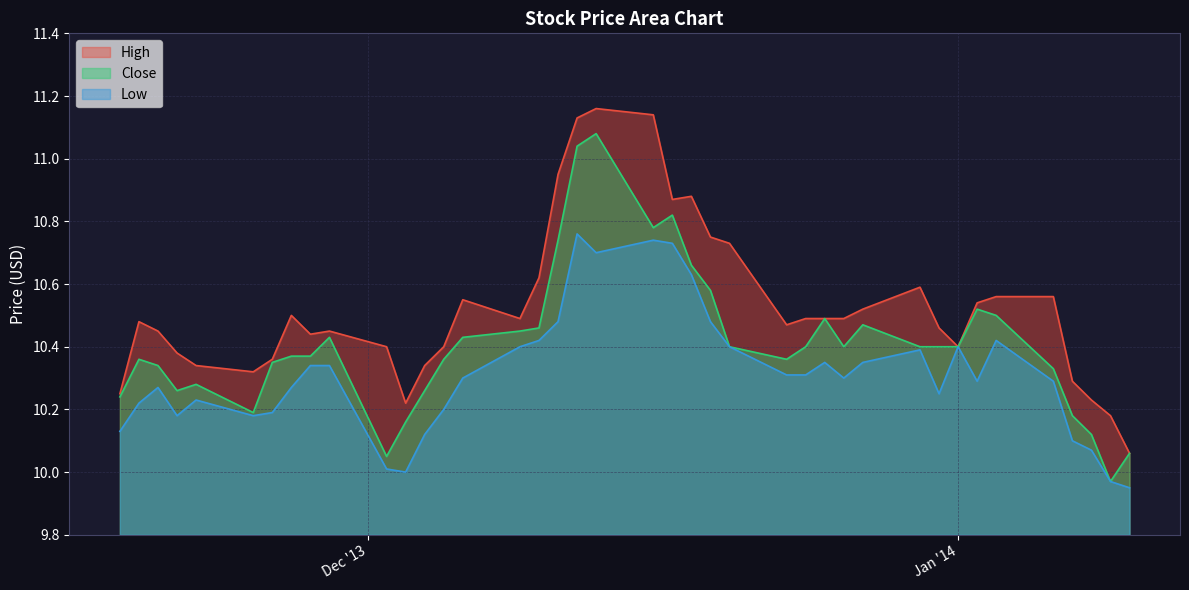

Read the Close value at 2014-01-01.

10.4